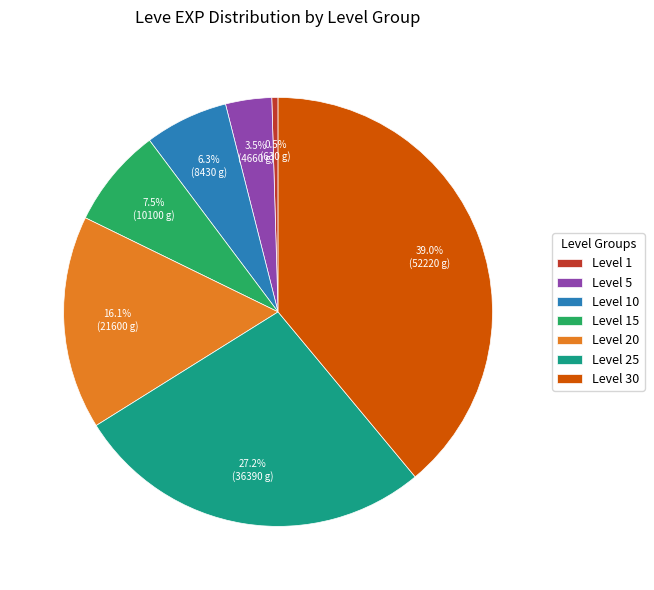

Between Level 15 and Level 20, which is larger?

Level 20